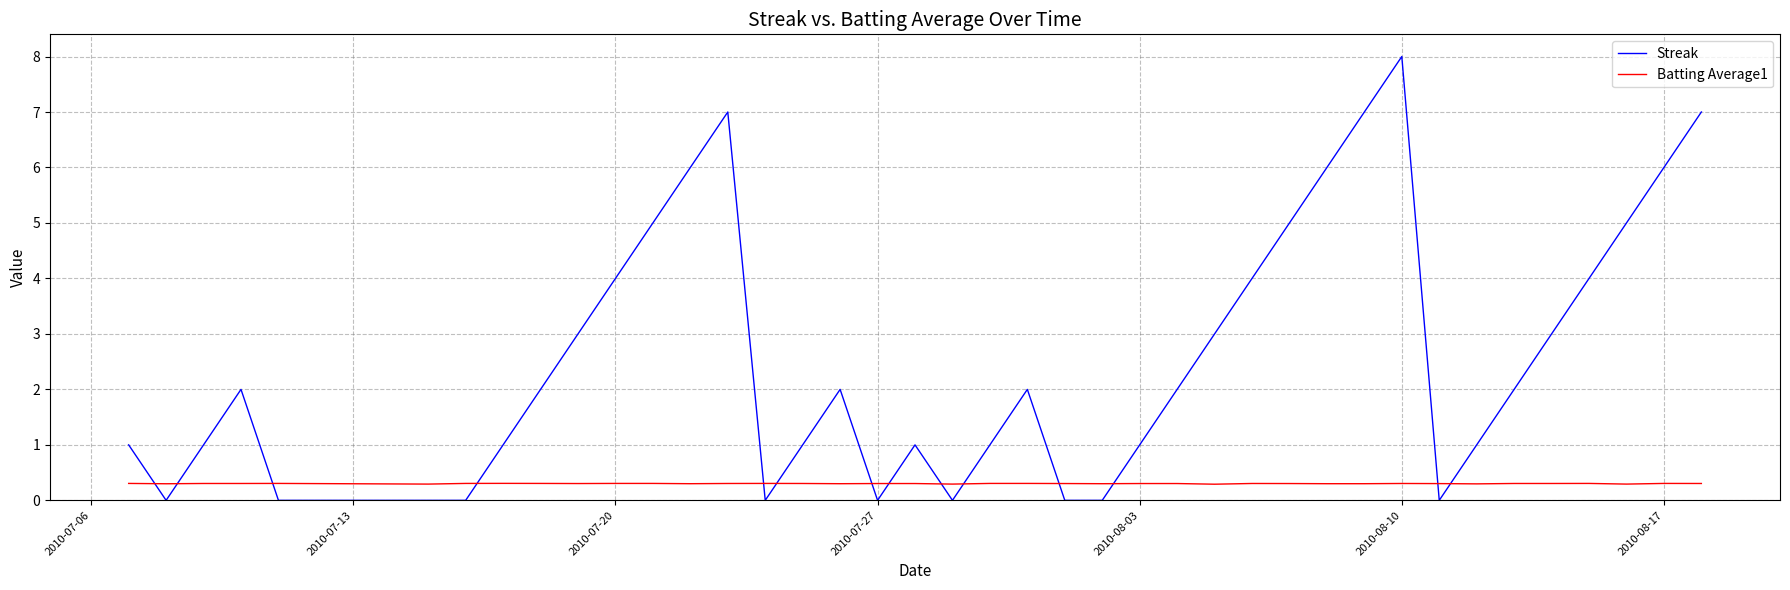

Rank the series by their average value, from lowest to highest.

Batting Average1, Streak